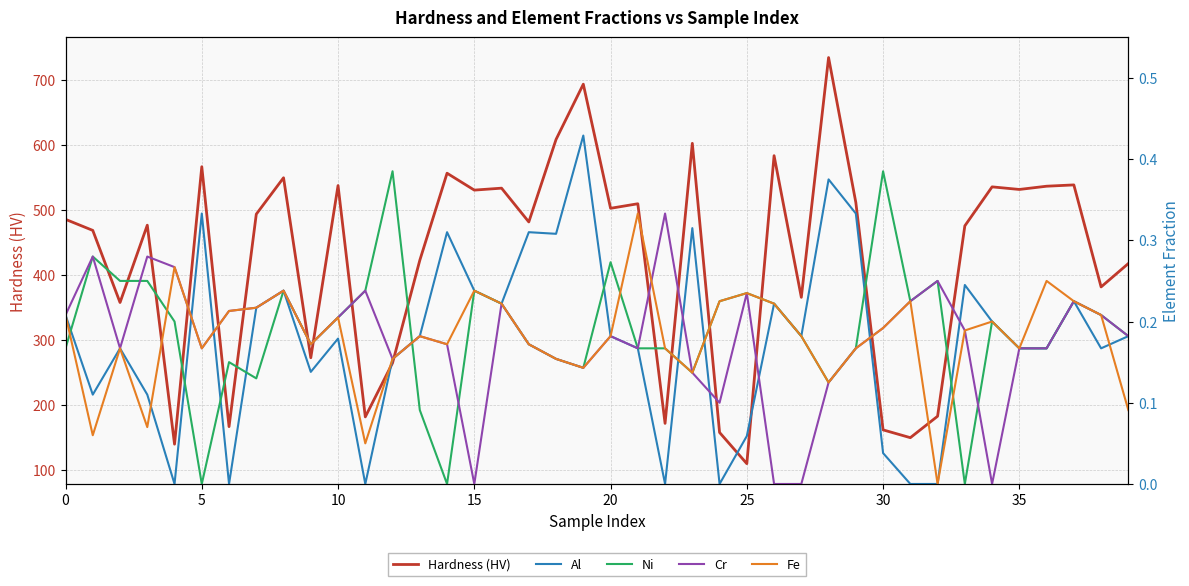

Is it true that Hardness (HV) equals 107 at 20?

False